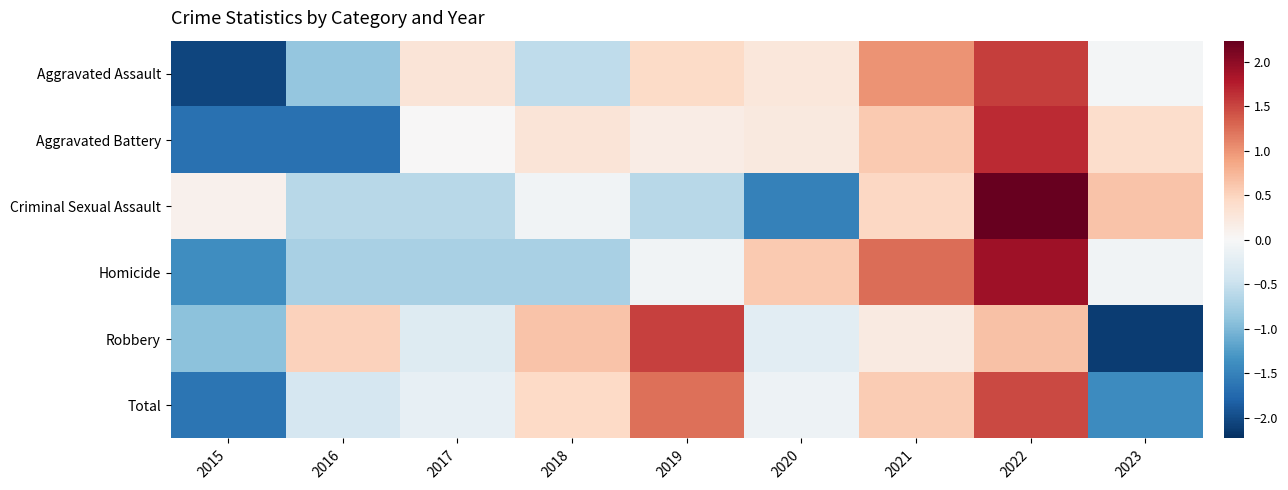

Reading left to right, transcribe all the data shown in this chart.

Aggravated Assault: 2015=-2.1	2016=-0.9	2017=0.3	2018=-0.6	2019=0.4	2020=0.2	2021=1.0	2022=1.5	2023=-0.0
Aggravated Battery: 2015=-1.7	2016=-1.7	2017=0.0	2018=0.3	2019=0.2	2020=0.2	2021=0.6	2022=1.7	2023=0.4
Criminal Sexual Assault: 2015=0.1	2016=-0.6	2017=-0.6	2018=-0.1	2019=-0.6	2020=-1.5	2021=0.5	2022=2.2	2023=0.6
Homicide: 2015=-1.4	2016=-0.7	2017=-0.7	2018=-0.7	2019=-0.1	2020=0.6	2021=1.2	2022=1.9	2023=-0.1
Robbery: 2015=-0.9	2016=0.5	2017=-0.3	2018=0.6	2019=1.5	2020=-0.2	2021=0.2	2022=0.7	2023=-2.1
Total: 2015=-1.6	2016=-0.4	2017=-0.2	2018=0.4	2019=1.2	2020=-0.1	2021=0.6	2022=1.5	2023=-1.4